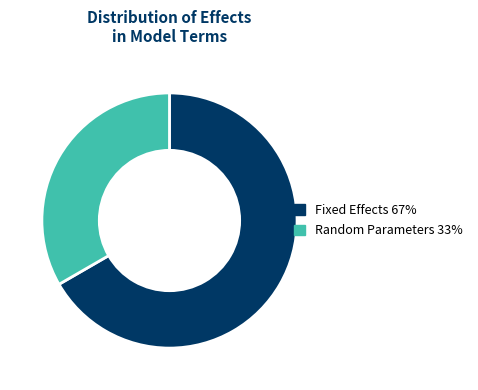

Is there any slice that represents more than half of the pie?

Yes